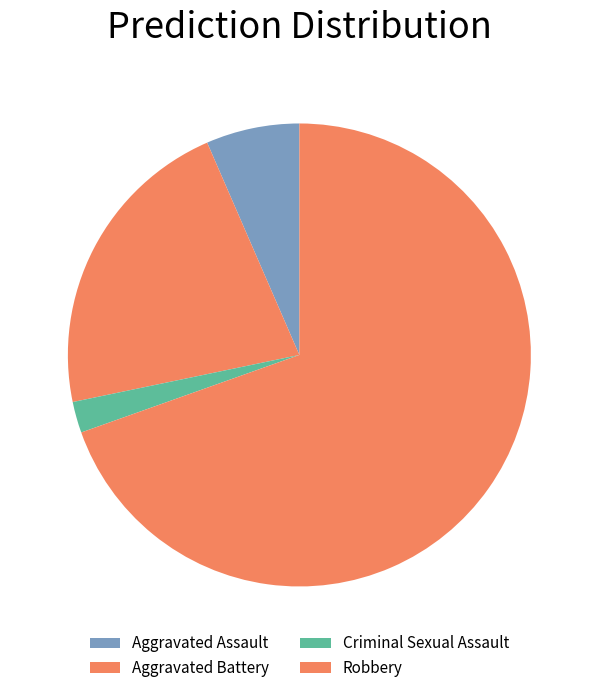

What is the total percentage of Aggravated Battery and Aggravated Assault?

28.3%